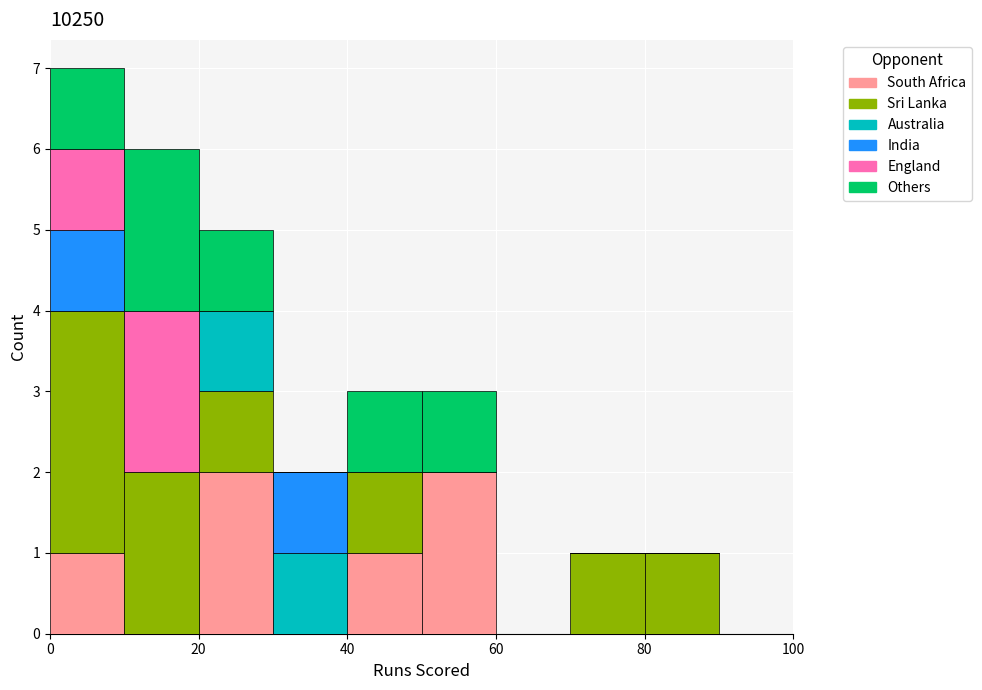

Reading left to right, list every stacked bar in this chart as the range it spans on the x-axis followed by its total height. The values are not printed on the chart, so give them approximately, as read against the axis.

0 to 10: 7
10 to 20: 6
20 to 30: 5
30 to 40: 2
40 to 50: 3
50 to 60: 3
60 to 70: 0
70 to 80: 1
80 to 90: 1
90 to 100: 0